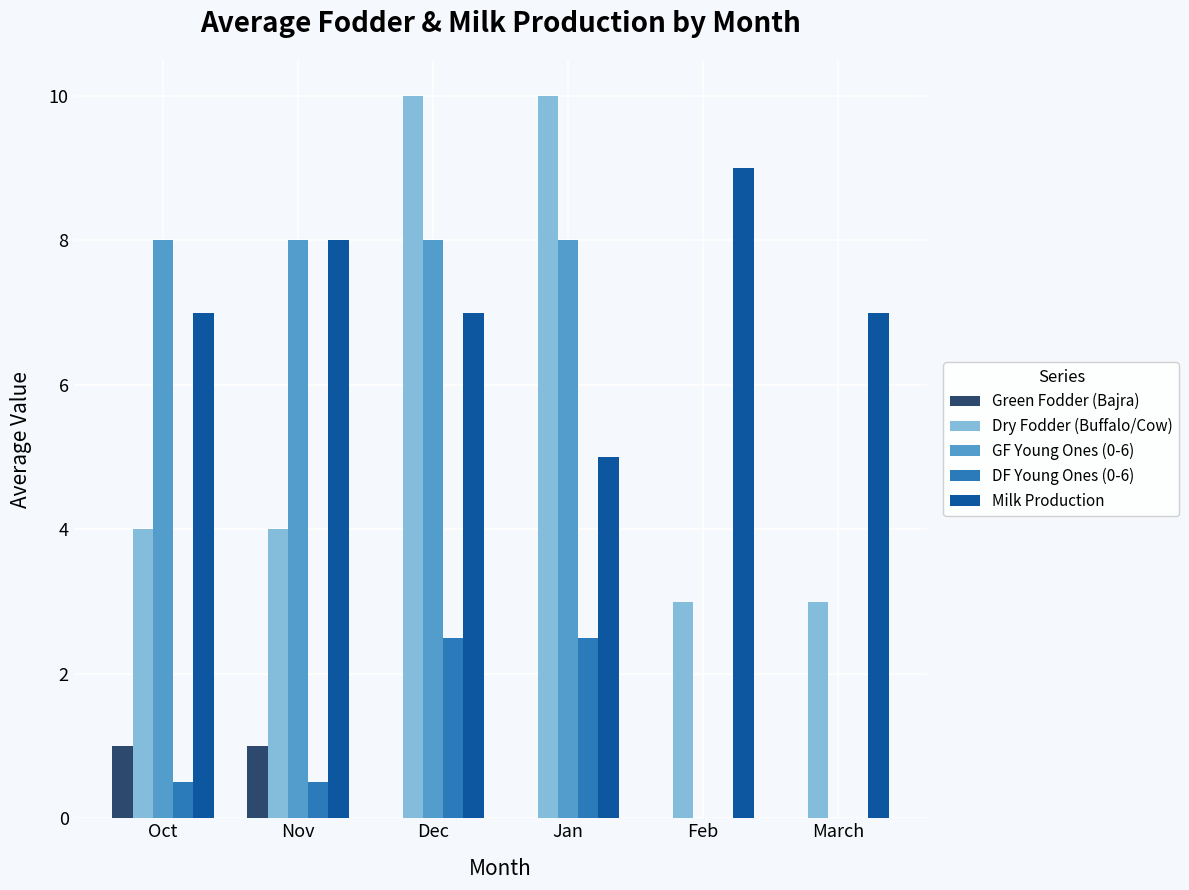

How many groups of bars are there?

6